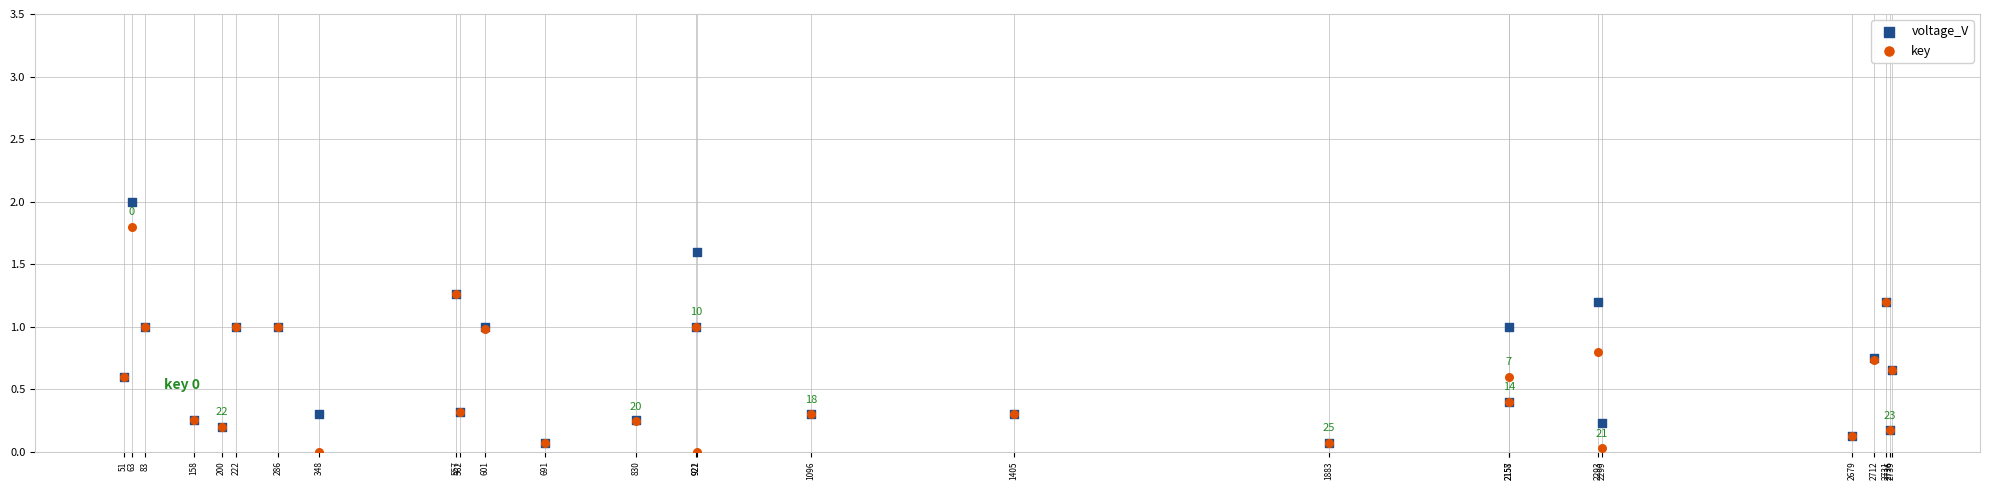

What are all the series names shown in the legend?

voltage_V, key